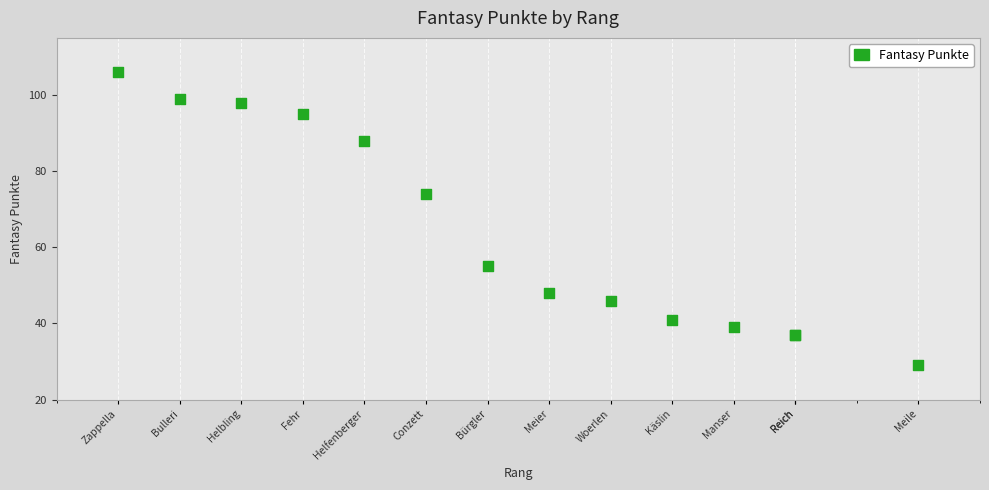

What Y value in the scatter plot is closest to 67?

74